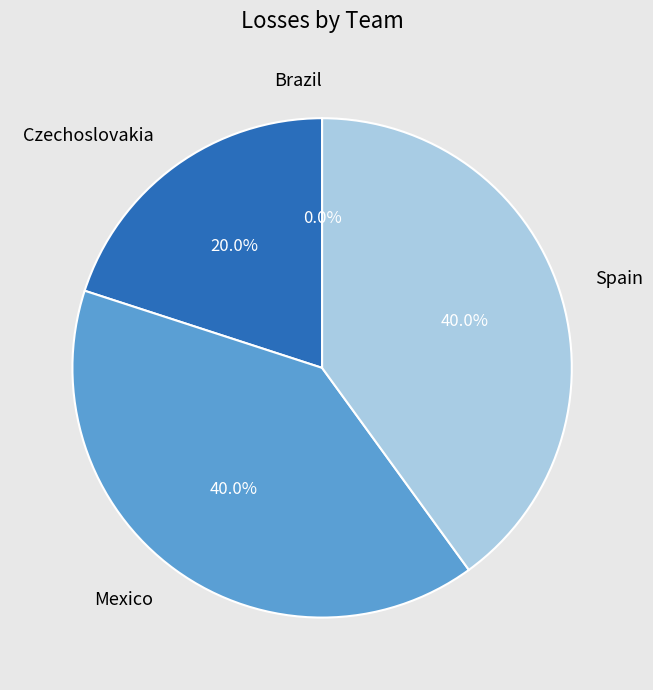

How much of the chart is everything except Mexico?

60.0%